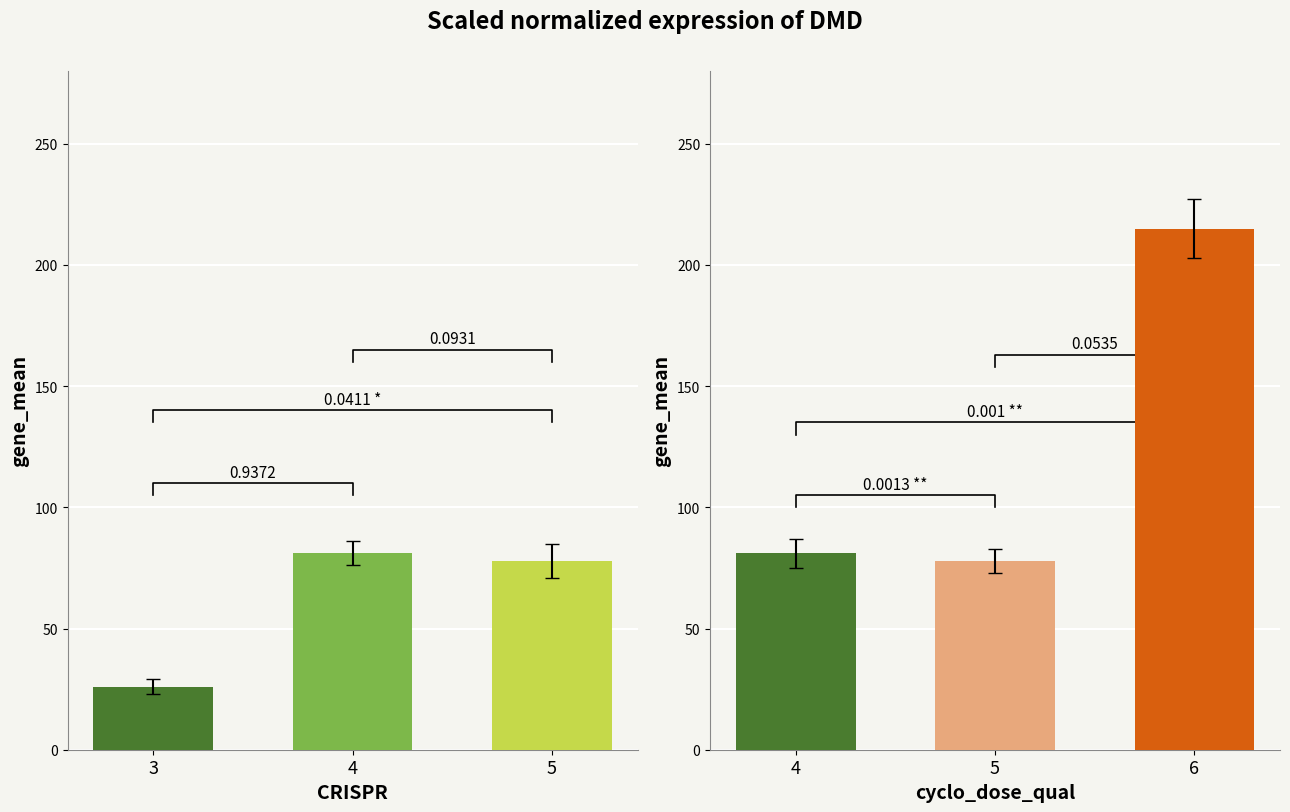

Is the value of col_0 right at 3 greater than the value of col_0 left at 4?

No